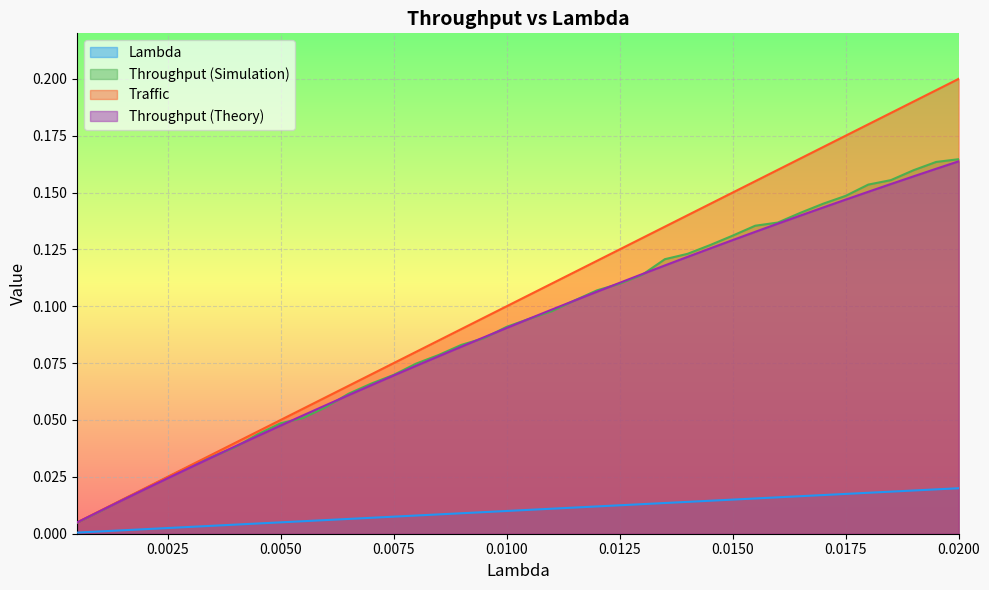

Which series has the widest spread of values?

Traffic